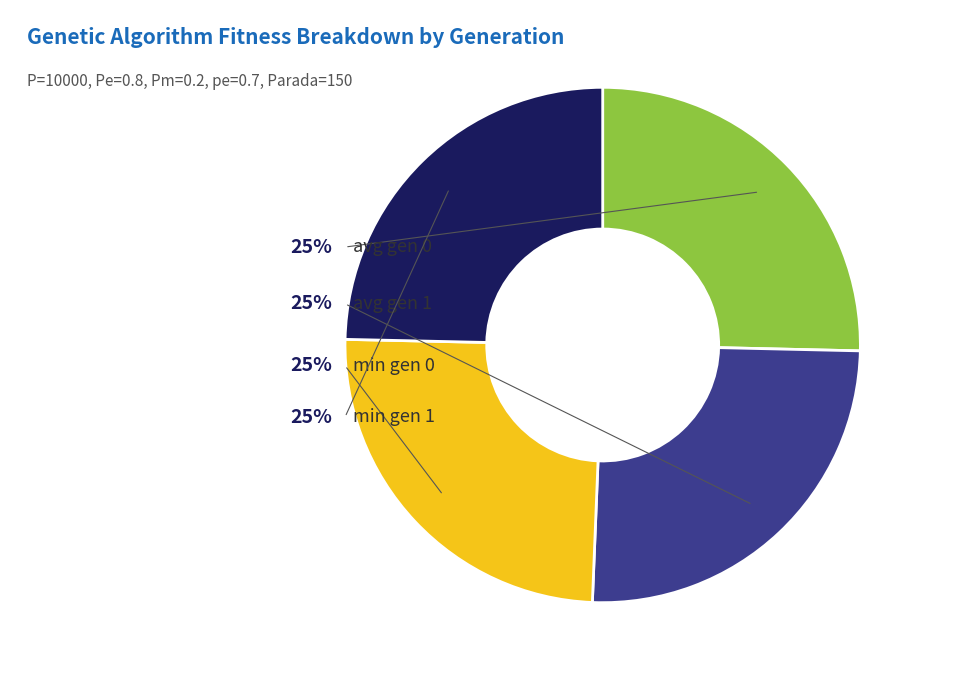

Is there any slice that represents more than half of the pie?

No